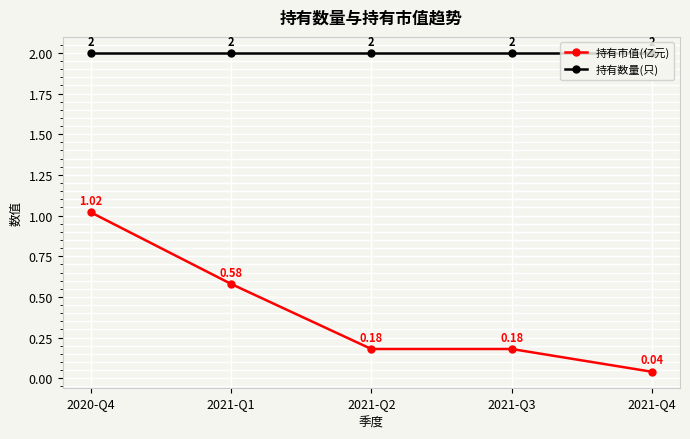

What is the sum of all 持有市值(亿元) values?

2.0